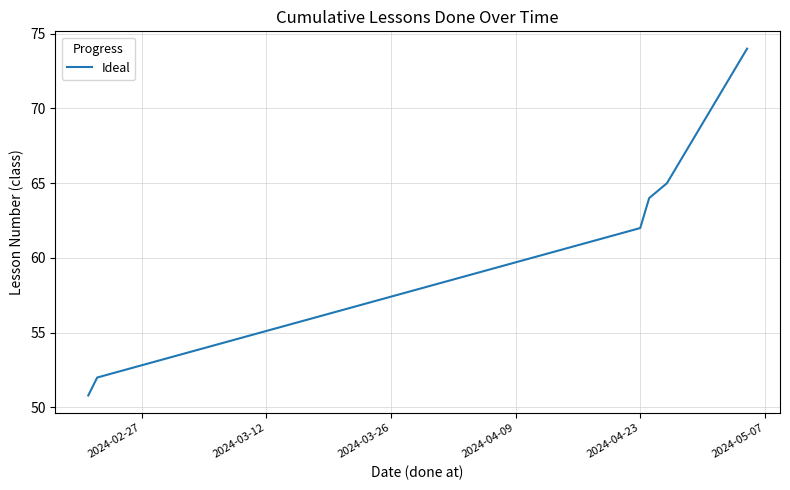

What is the maximum value shown in the chart?

74.0